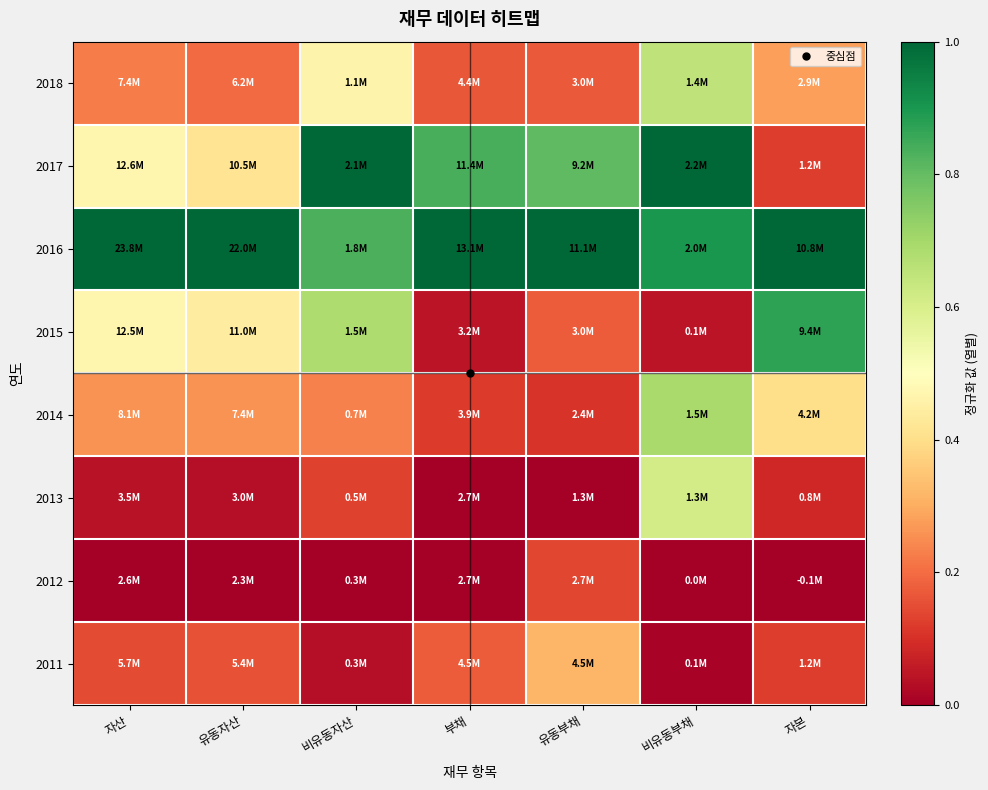

At which category does the chart reach its peak across all series?

비유동자산